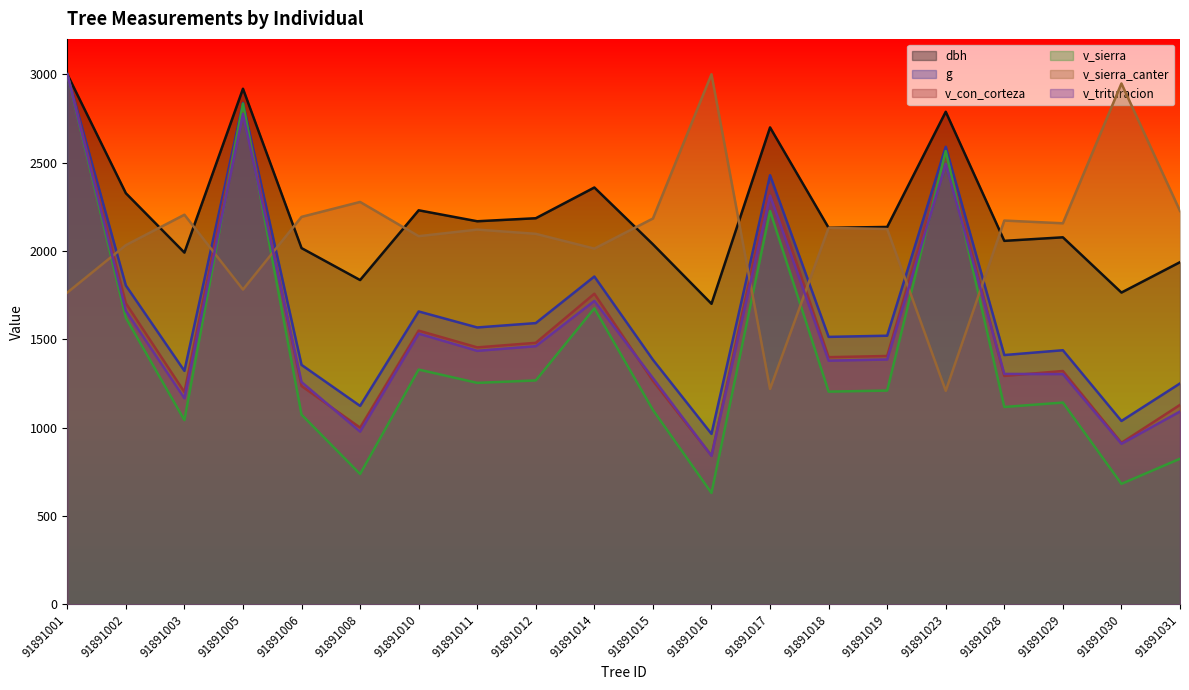

How many data points does each series have?

20